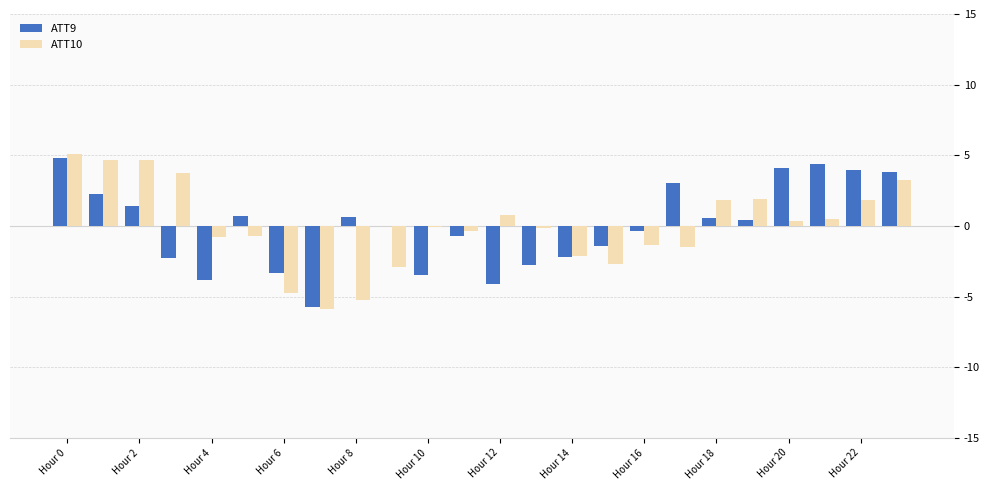

What is the maximum value for ATT10?

5.1